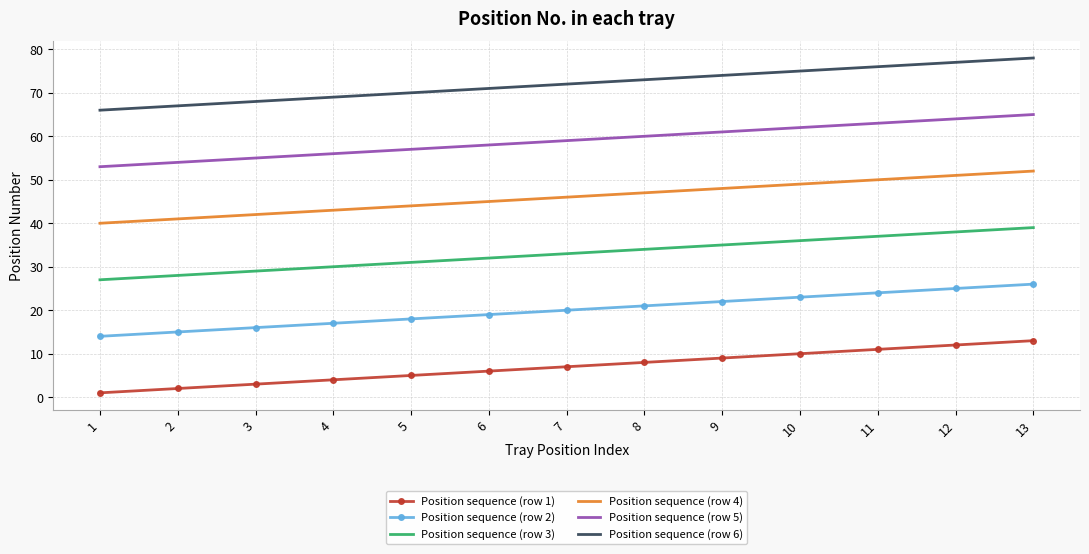

What is the greatest value displayed?

78